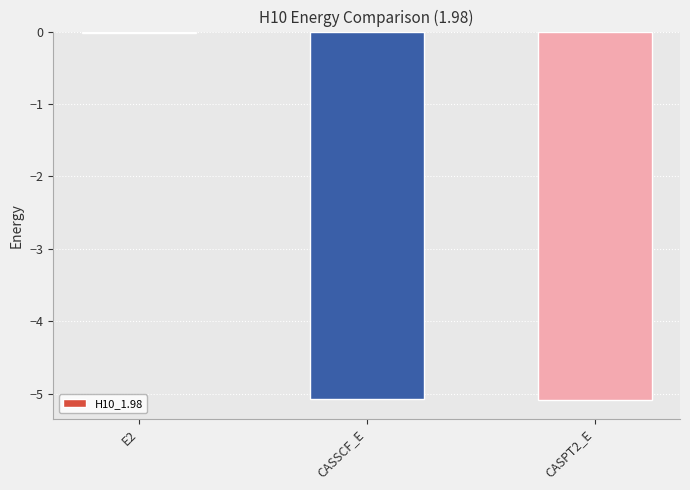

What is the label of the 3rd bar from the right?

E2